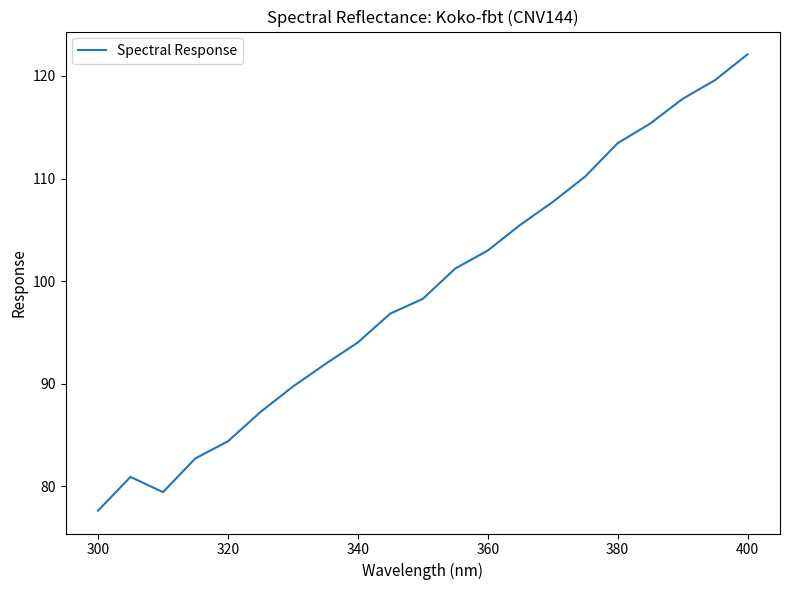

How many lines are shown in the chart?

1